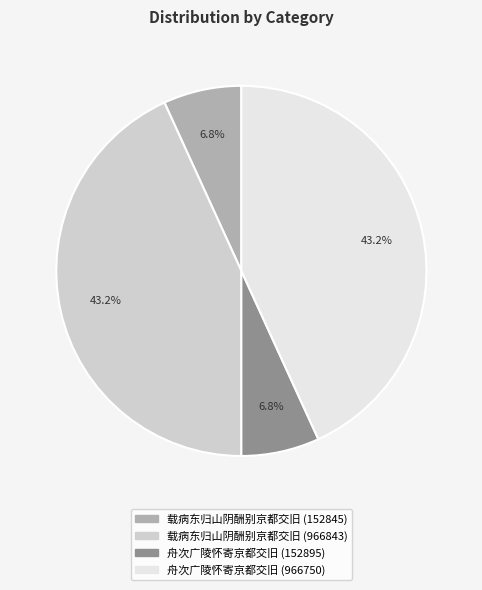

How many segments does this pie chart have?

4